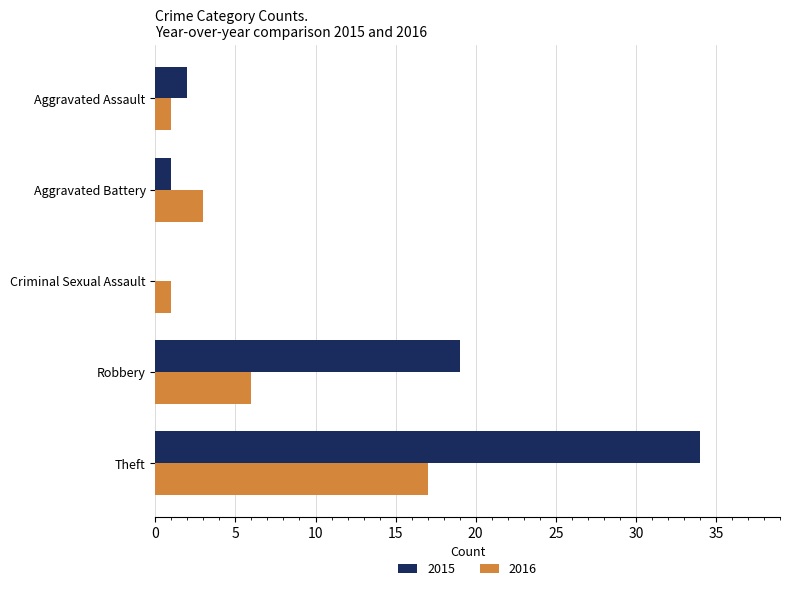

Is it true that 2016 equals 6 at Robbery?

True